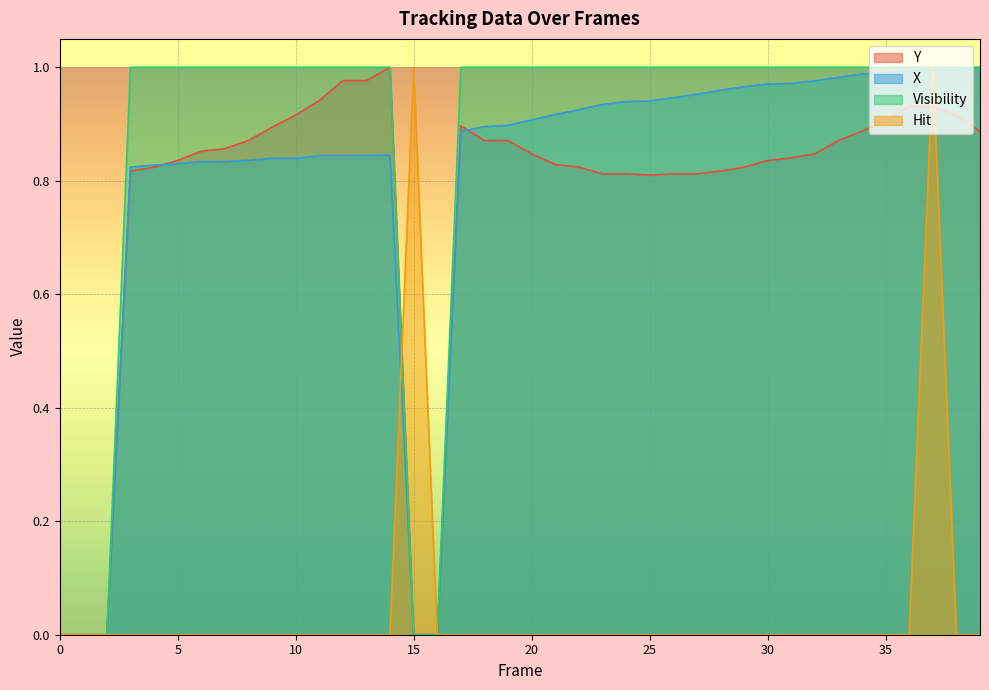

What are all the series names shown in the legend?

Y, X, Visibility, Hit